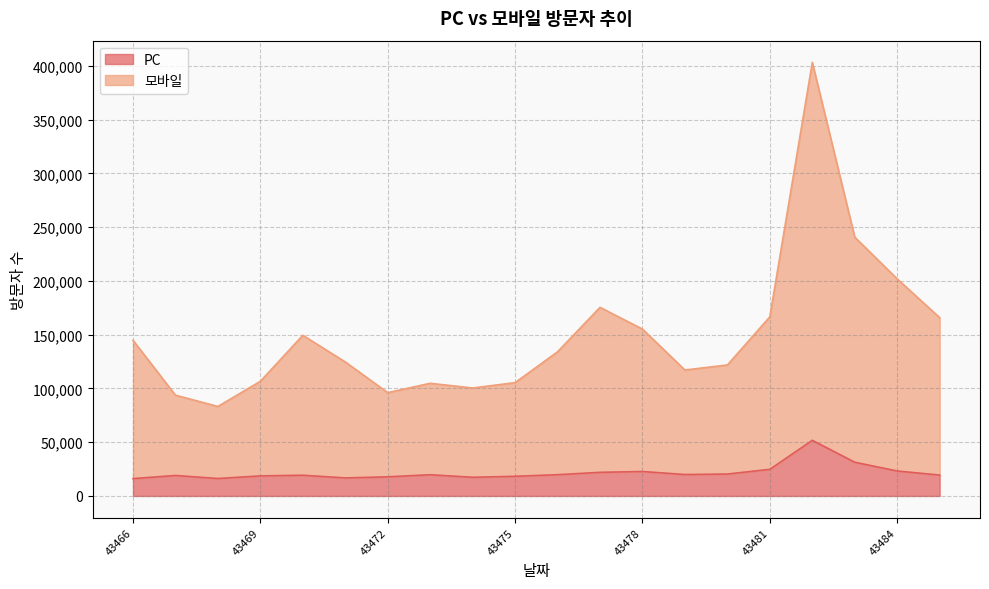

At which category is the sum across all series the highest?

43482